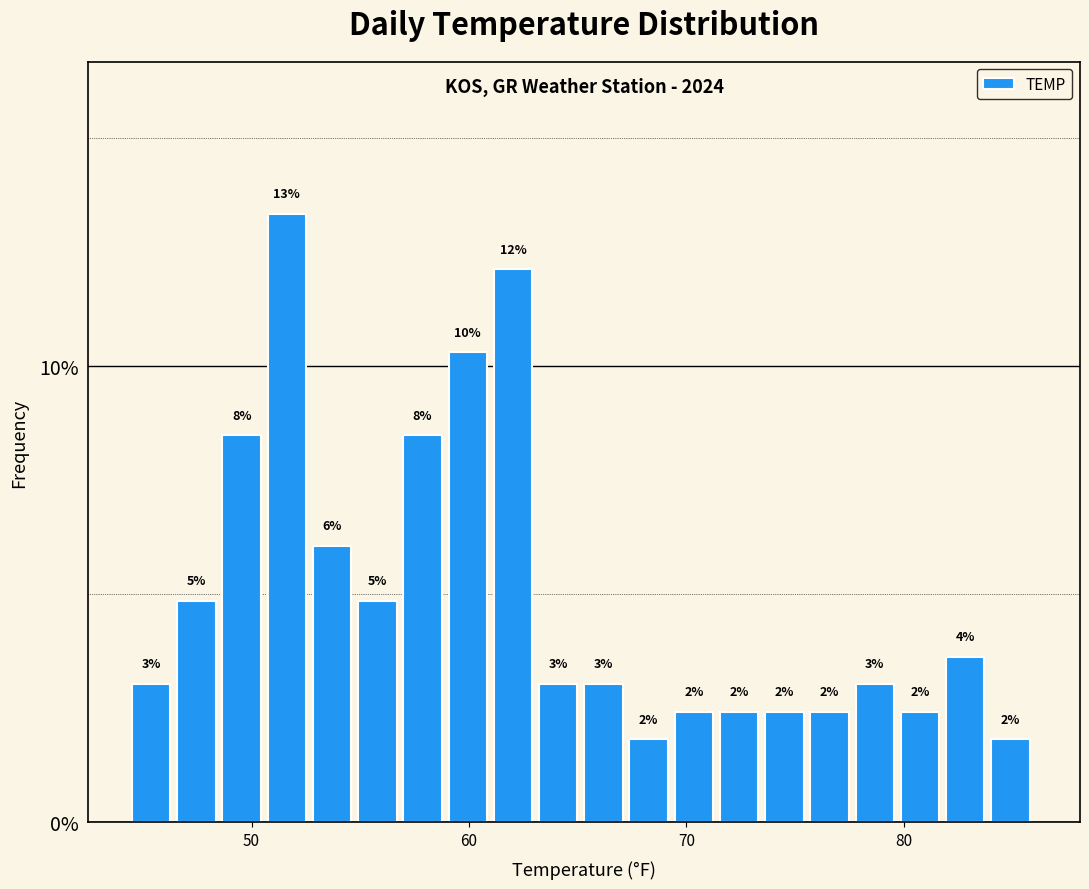

Read against the x-axis, roughly where is the centre of the tallest bar?

52